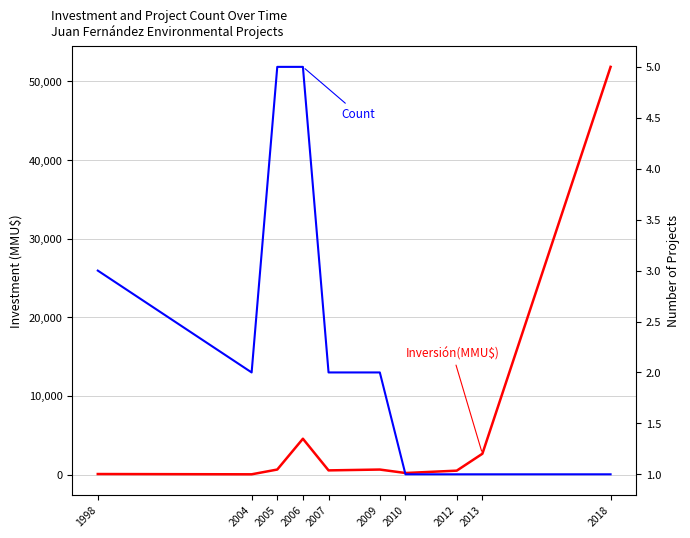

Does the chart have visible grid lines?

Yes